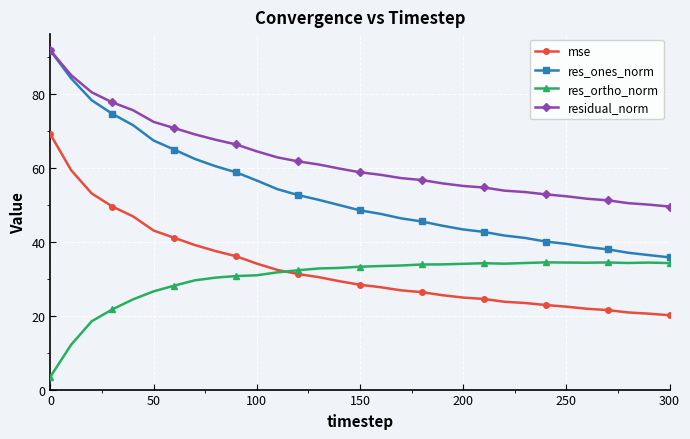

Which series has the largest range (max minus min)?

res_ones_norm